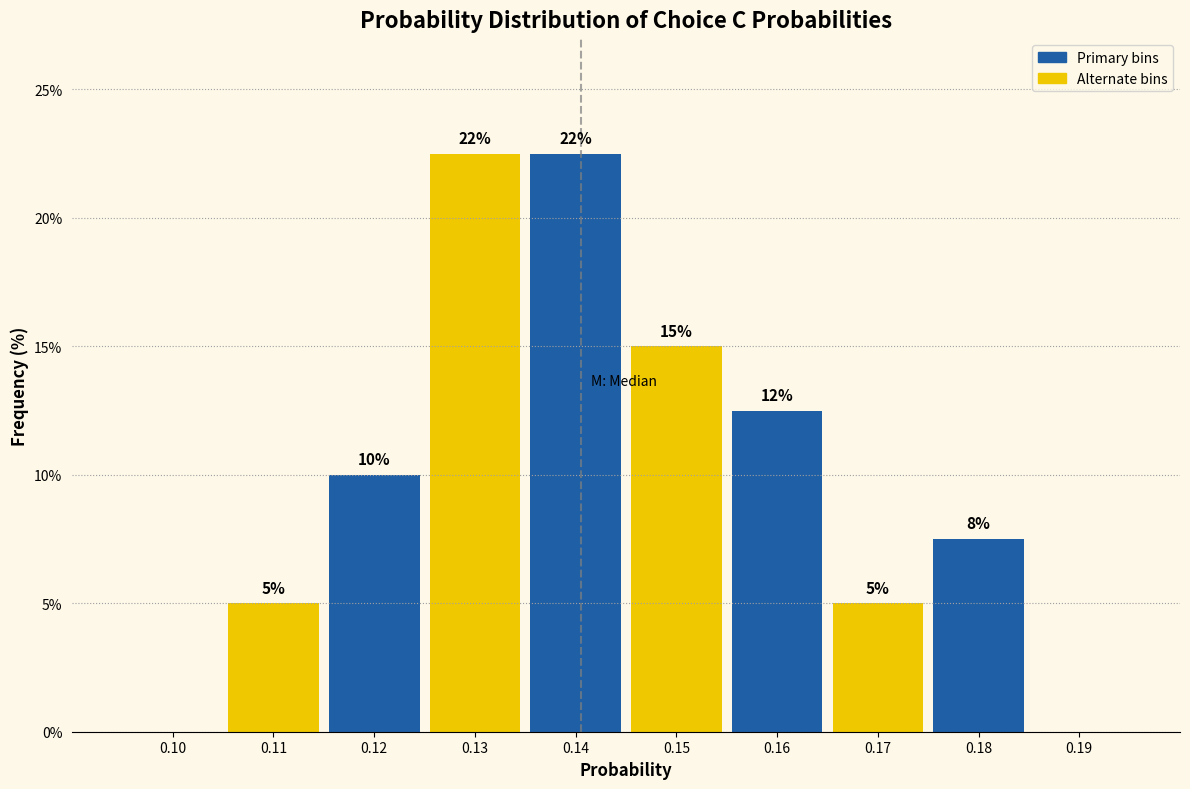

What is the greatest value displayed?

22.5